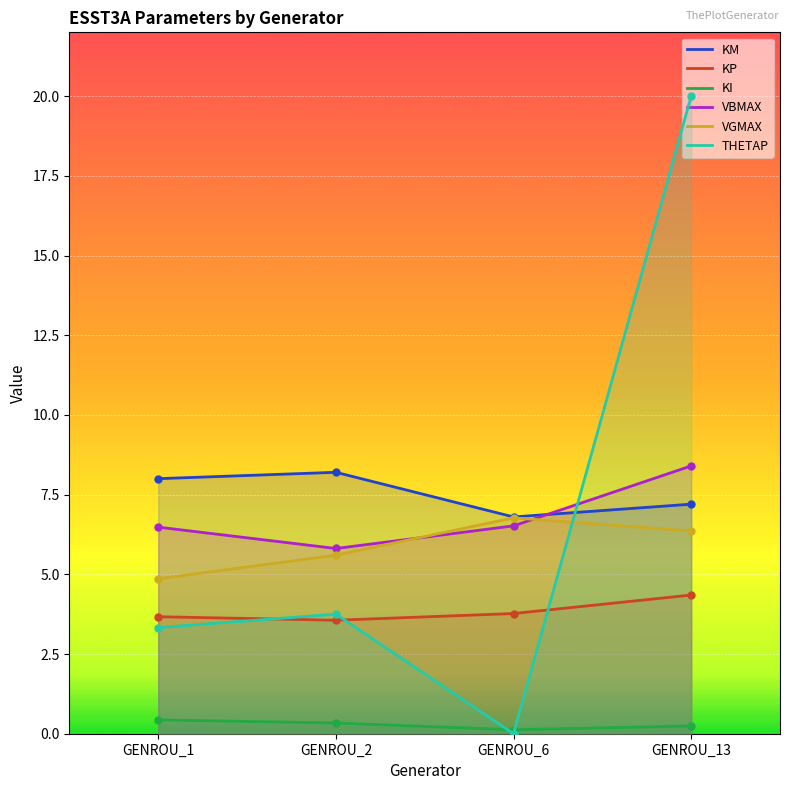

At which category is the sum across all series the highest?

GENROU_13